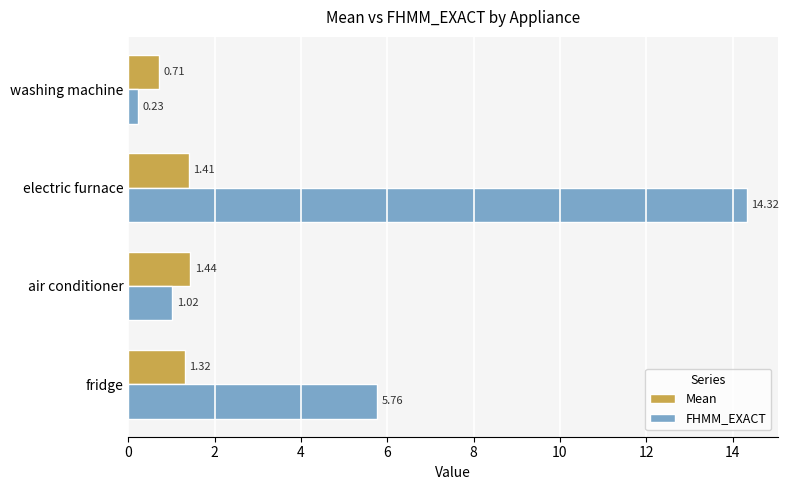

What is the spread (max minus min) of values at air conditioner?

0.4